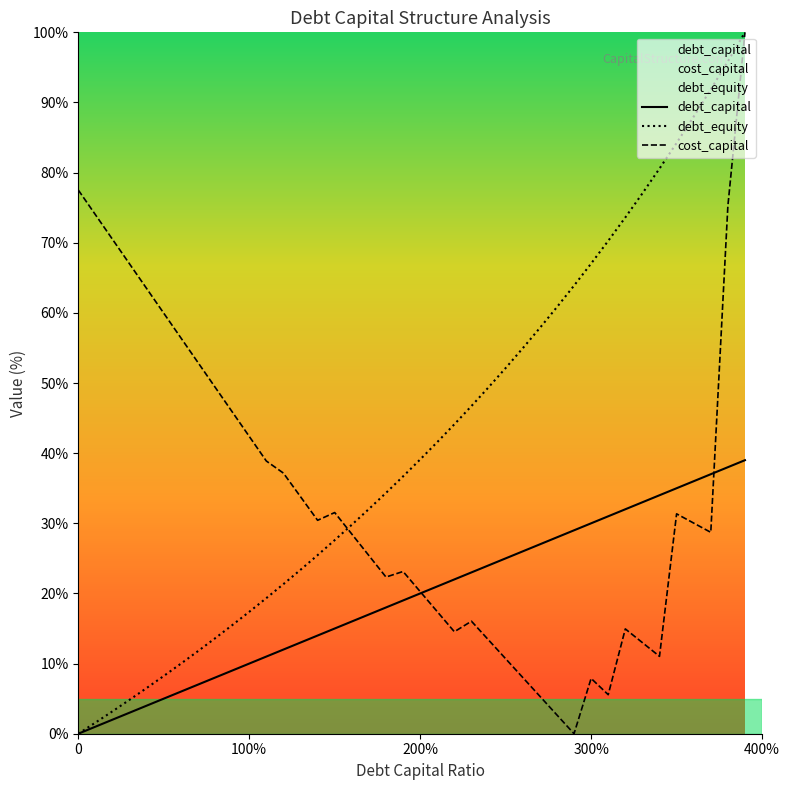

At which category is the sum across all series the highest?

0.39